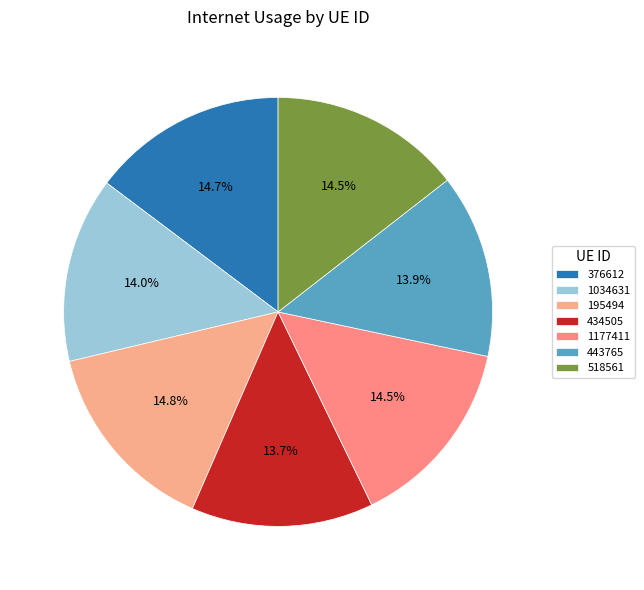

To the nearest percent, what percentage of the pie is 1034631?

14%